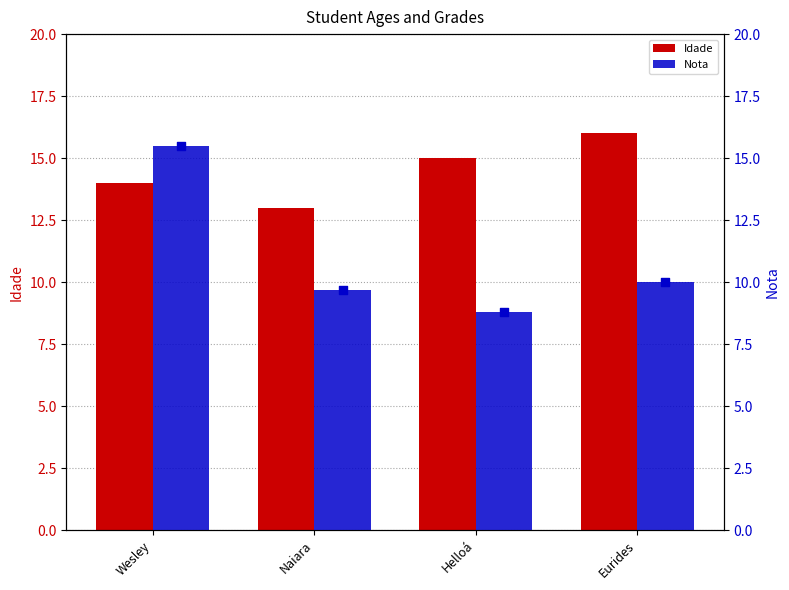

Which series reaches the maximum Y coordinate?

Idade